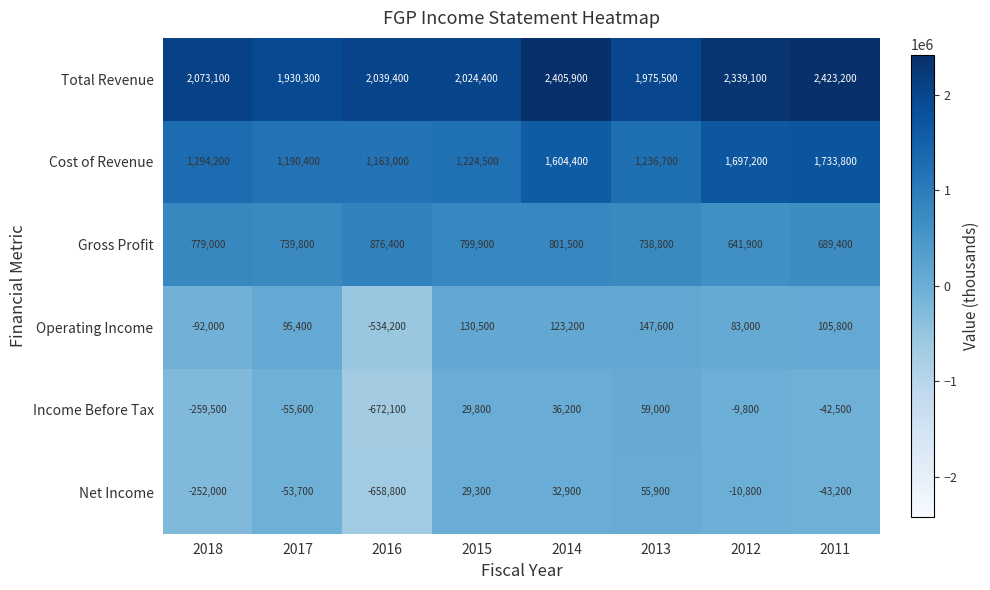

The value of Income Before Tax at 2016 is -672100. True or false?

True